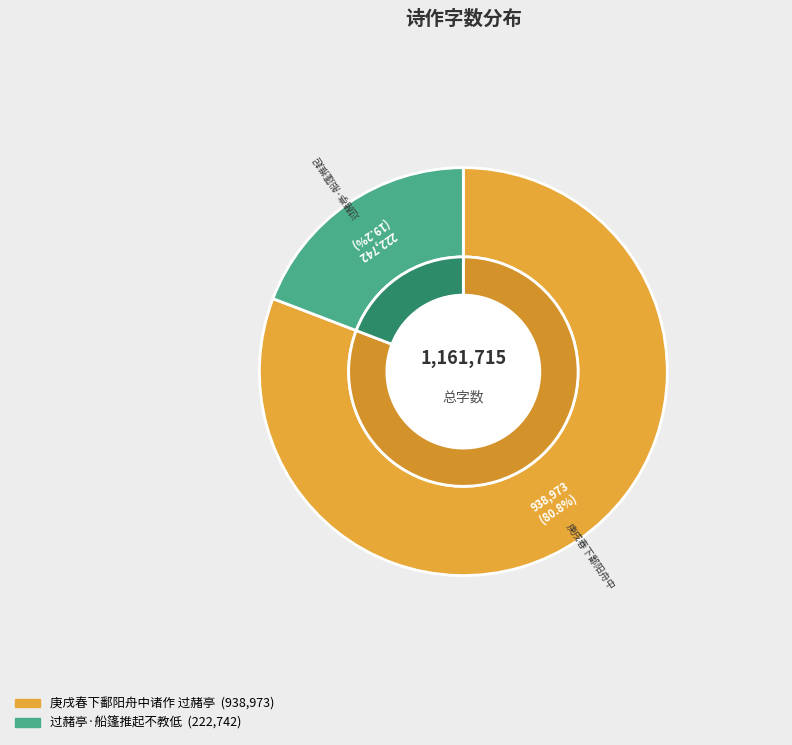

To the nearest percent, what portion does 庚戌春下鄱阳舟中诸作 过赭亭 represent?

81%